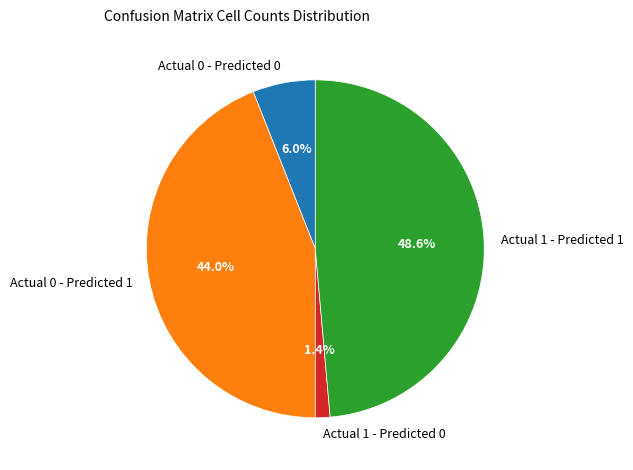

What is the smallest slice in the pie chart?

Actual 1 - Predicted 0